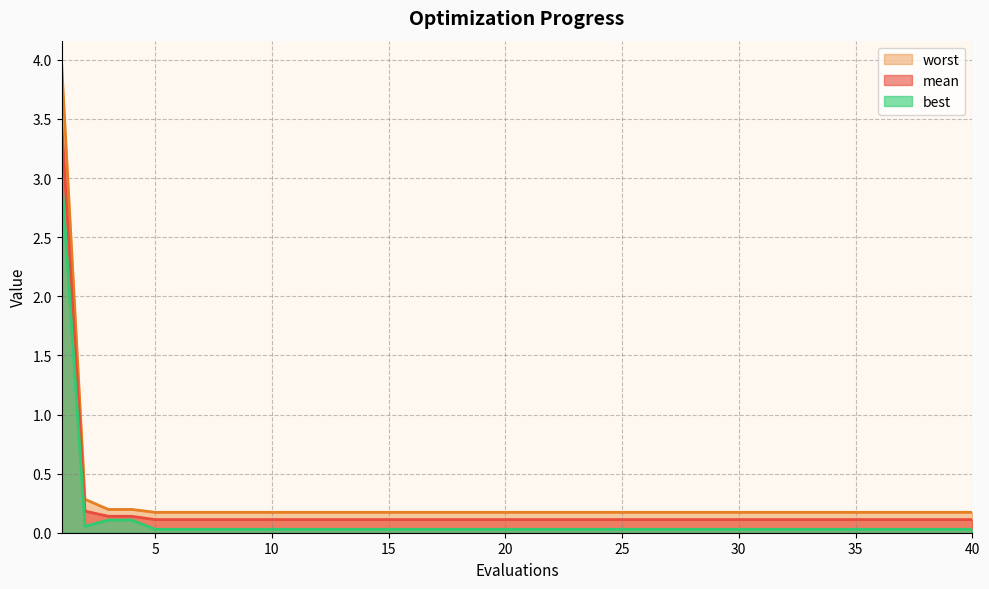

The value of worst at 22 is 0.0. True or false?

False